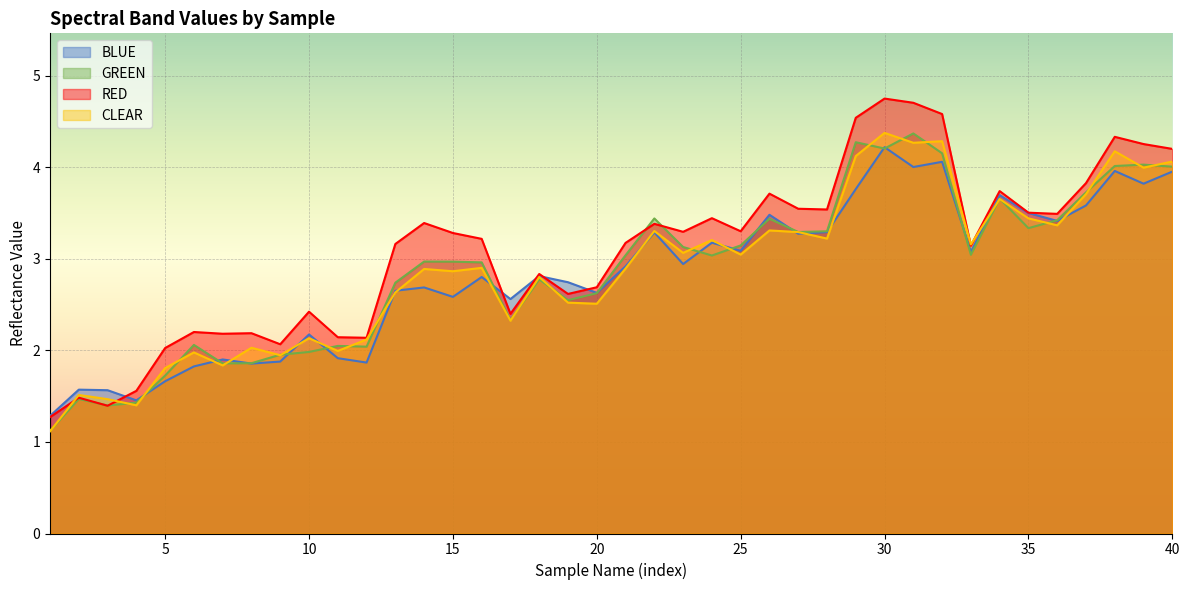

How many times do BLUE and CLEAR cross each other?

15